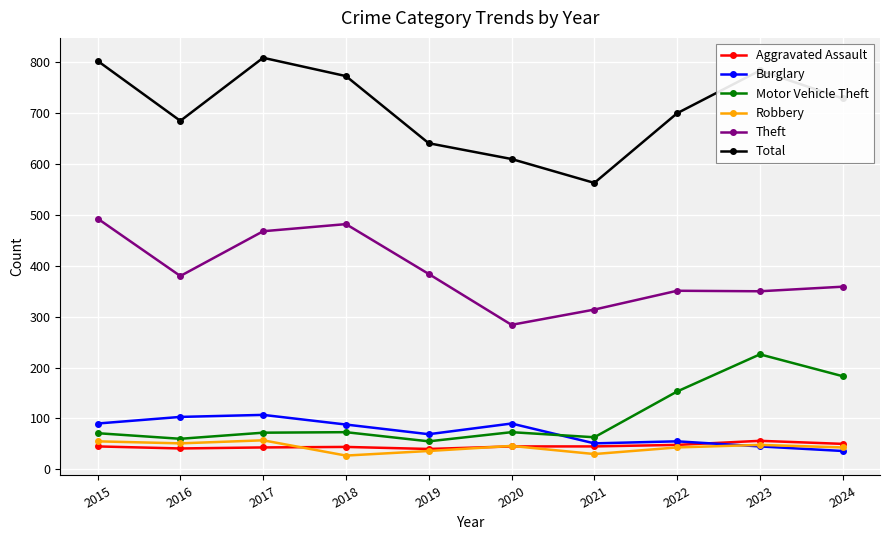

Count the Robbery values in the range 36 to 51.

6